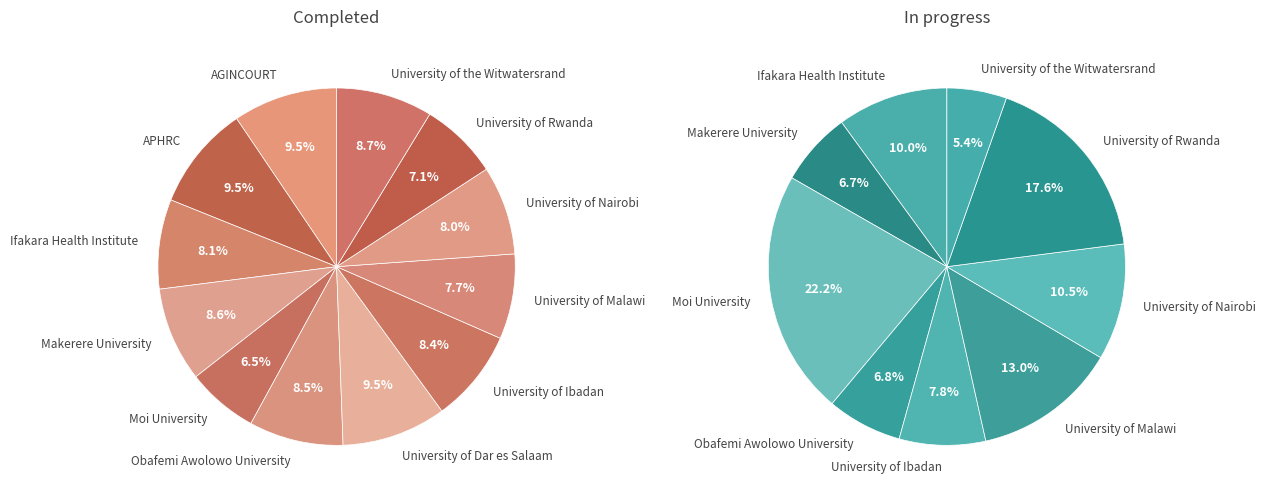

What percentage is NOT represented by University of Nairobi?

92.0%